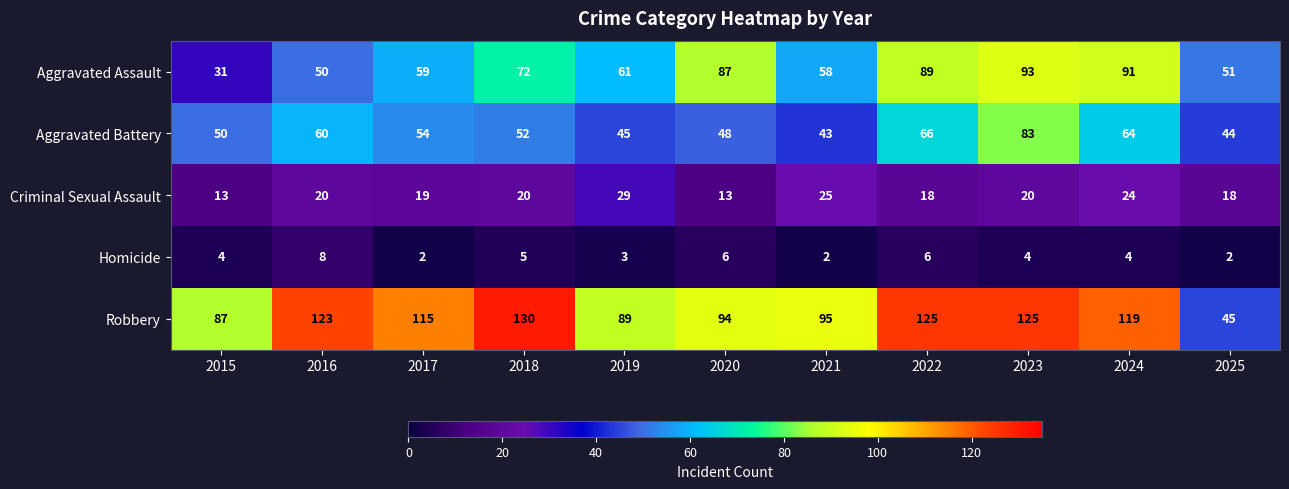

Between 2017 and 2022, which series saw the biggest shift?

Aggravated Assault